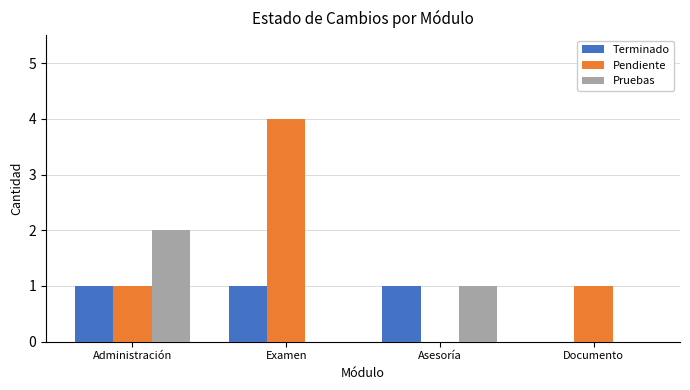

Which series changed the most between Administración and Examen?

Pendiente